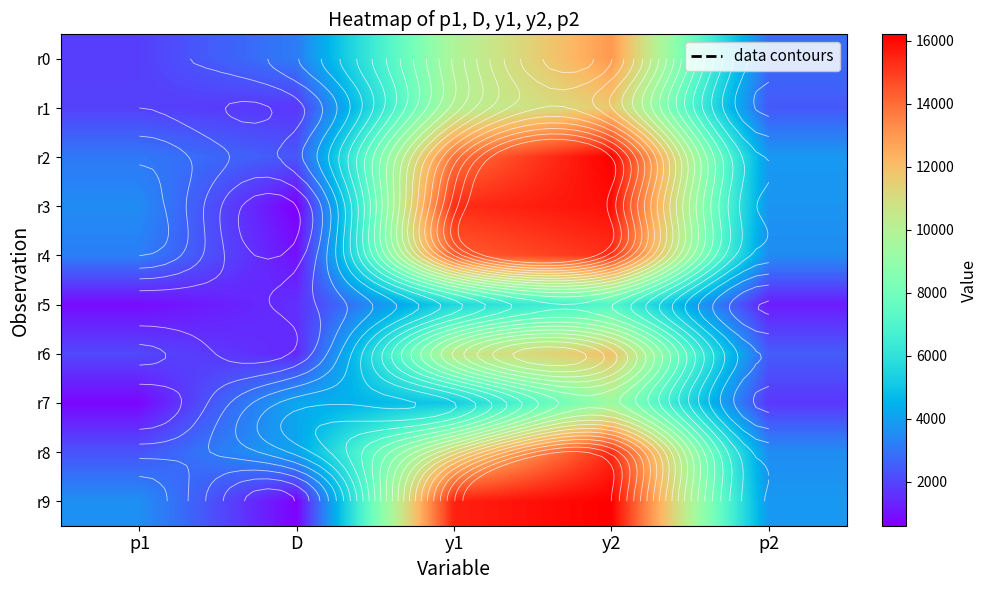

At how many categories does at least one series exceed 10988?

2